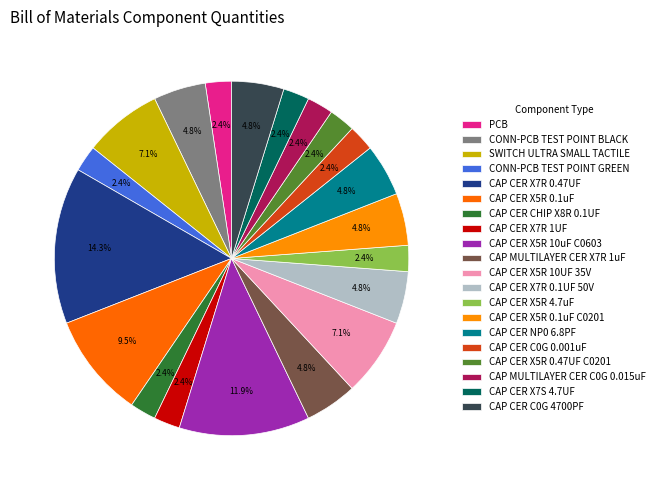

What is the largest slice in the pie chart?

CAP CER X7R 0.47UF